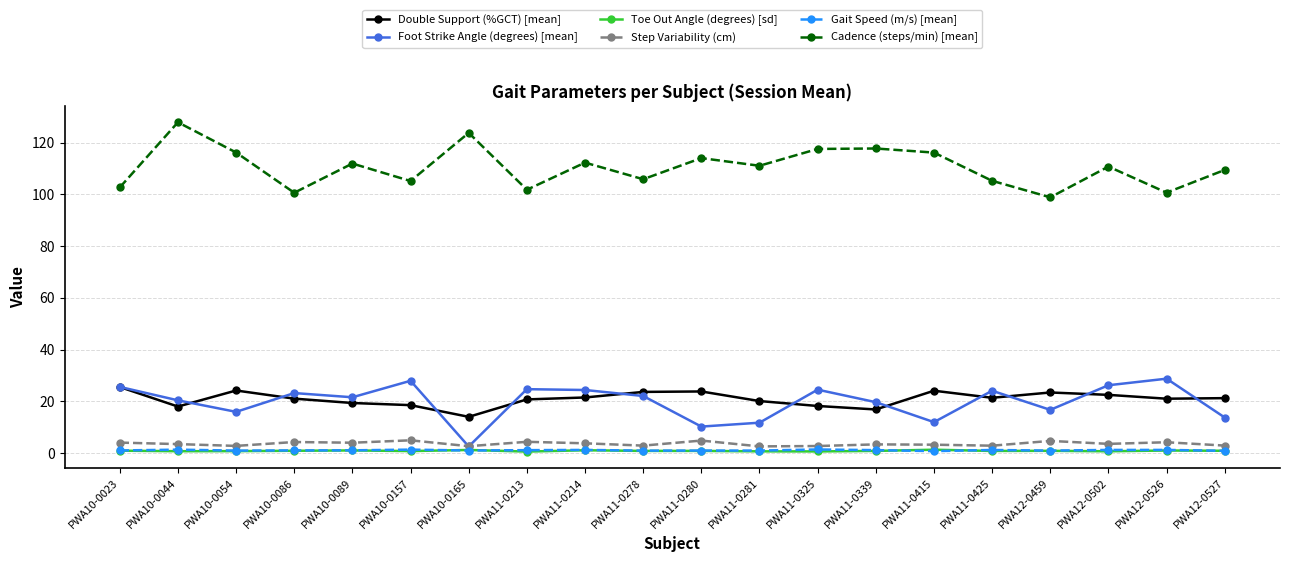

True or false: Step Variability (cm) and Double Support (%GCT) [mean] intersect in this chart.

False